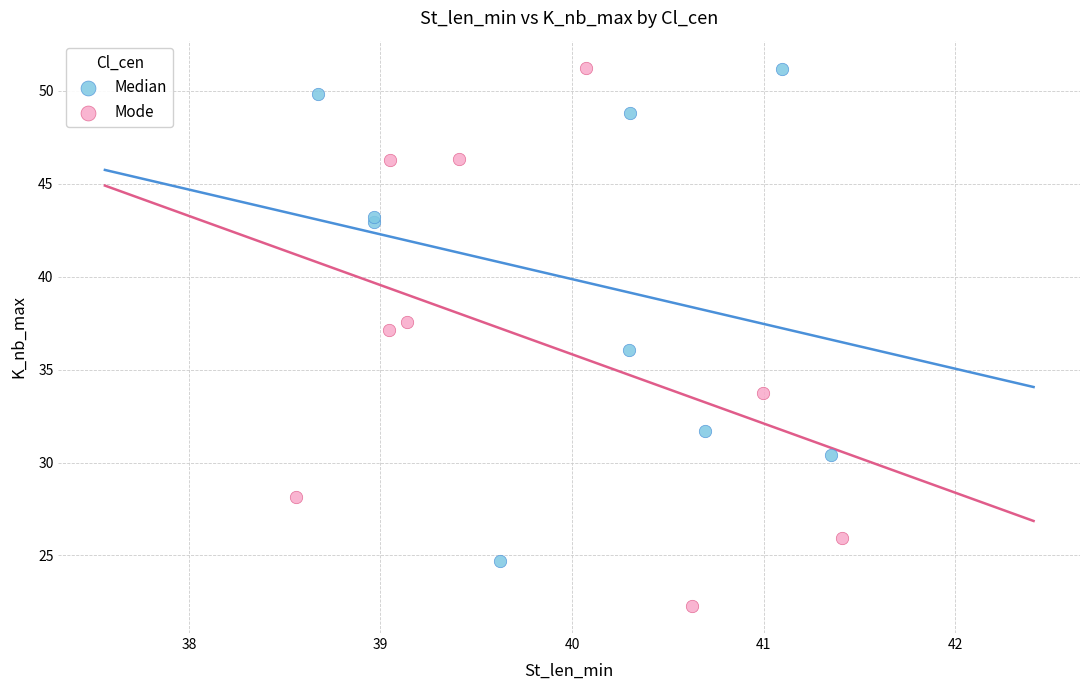

What are all the series names shown in the legend?

Median, Mode